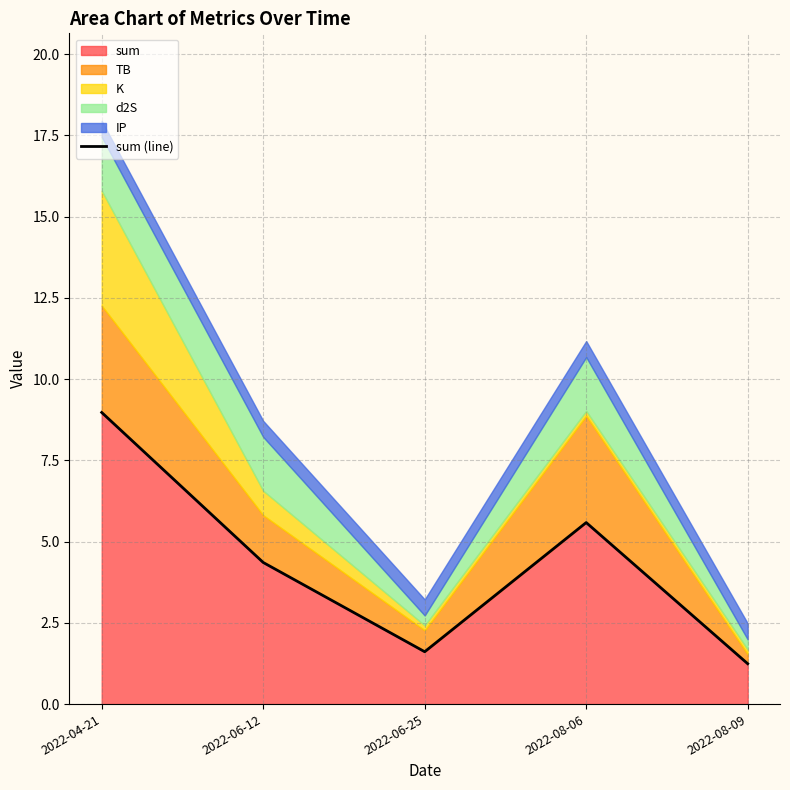

What position from the right is 2022-06-25?

3